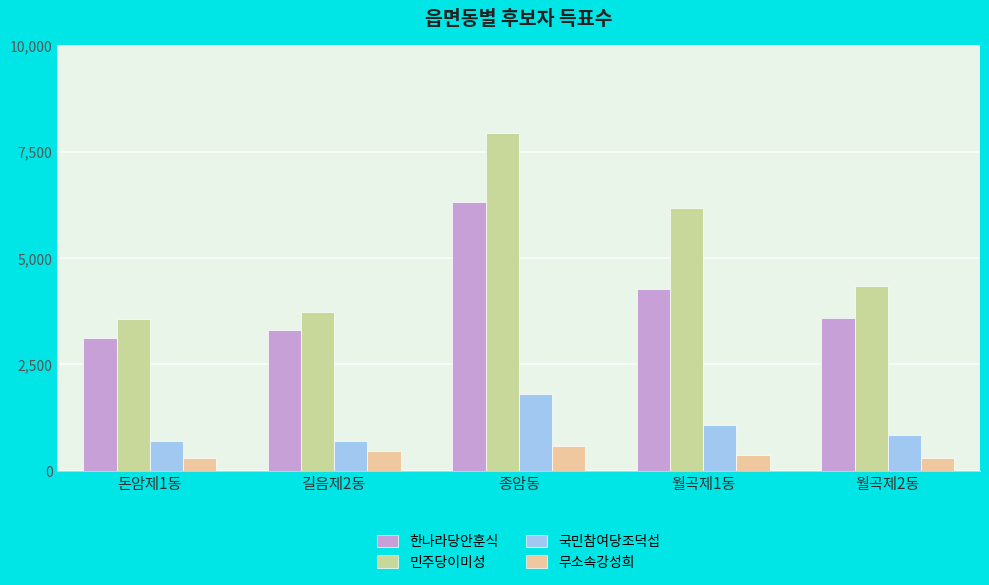

At how many categories does at least one series exceed 1452?

5